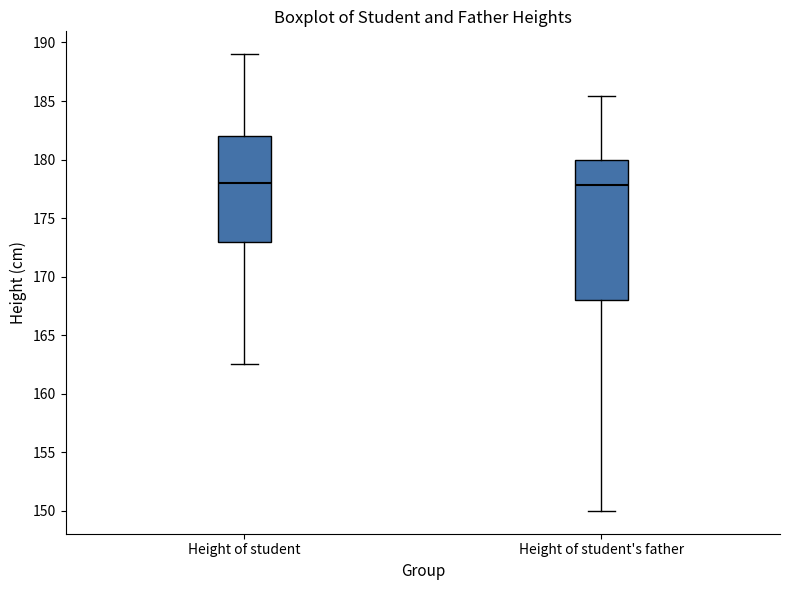

Reading left to right, transcribe this box plot: for each box, give where its median line is, the range the box spans, and where its two whiskers end, as read against the y-axis. The values are not printed on the chart, so give them approximately, as read against the axis.

Height of student: median 178.0, box 173.0 to 182.0, whiskers 162.5 to 189.0
Height of student's father: median 178.0, box 168.0 to 180.0, whiskers 150.0 to 185.5